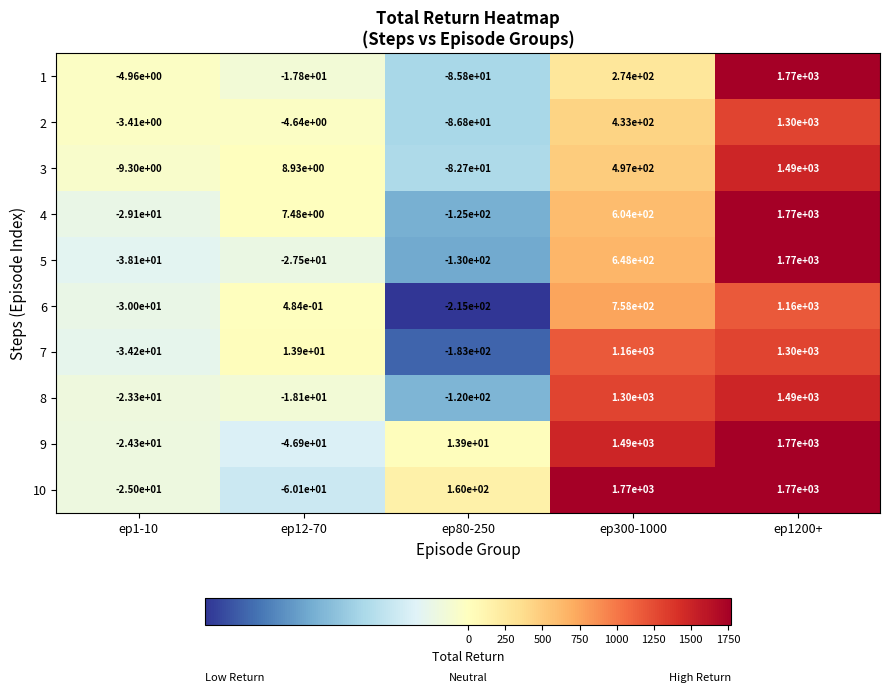

Is the value of 5 at ep80-250 greater than the value of 7 at ep300-1000?

No